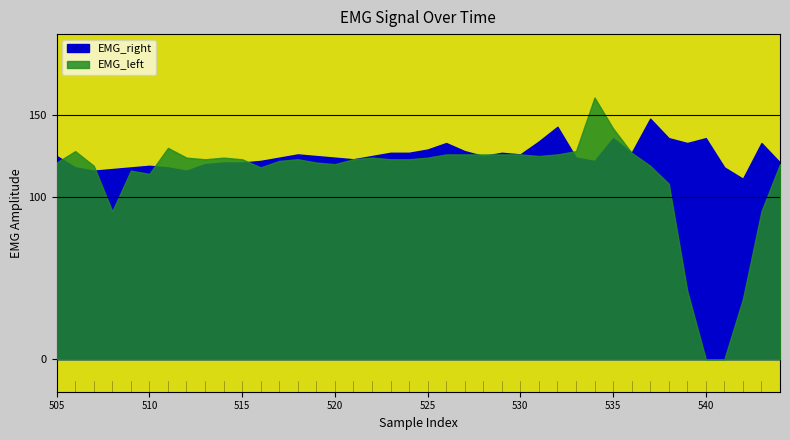

What are all the series names shown in the legend?

EMG_left, EMG_right